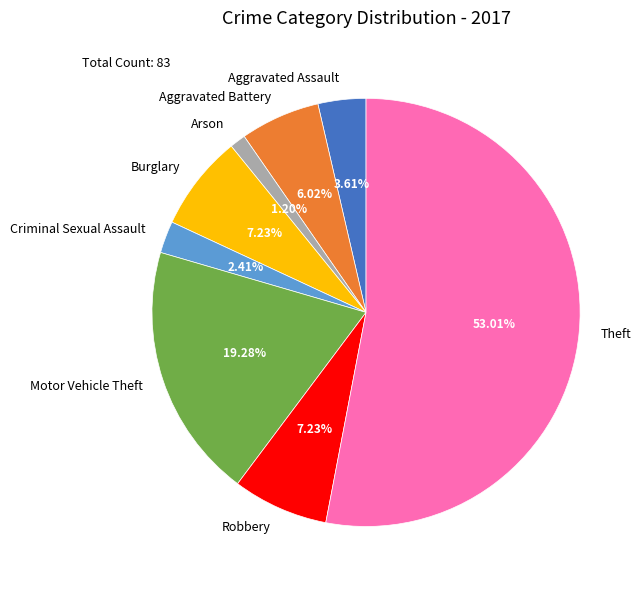

The Robbery slice represents 7% of the pie. True or false?

True